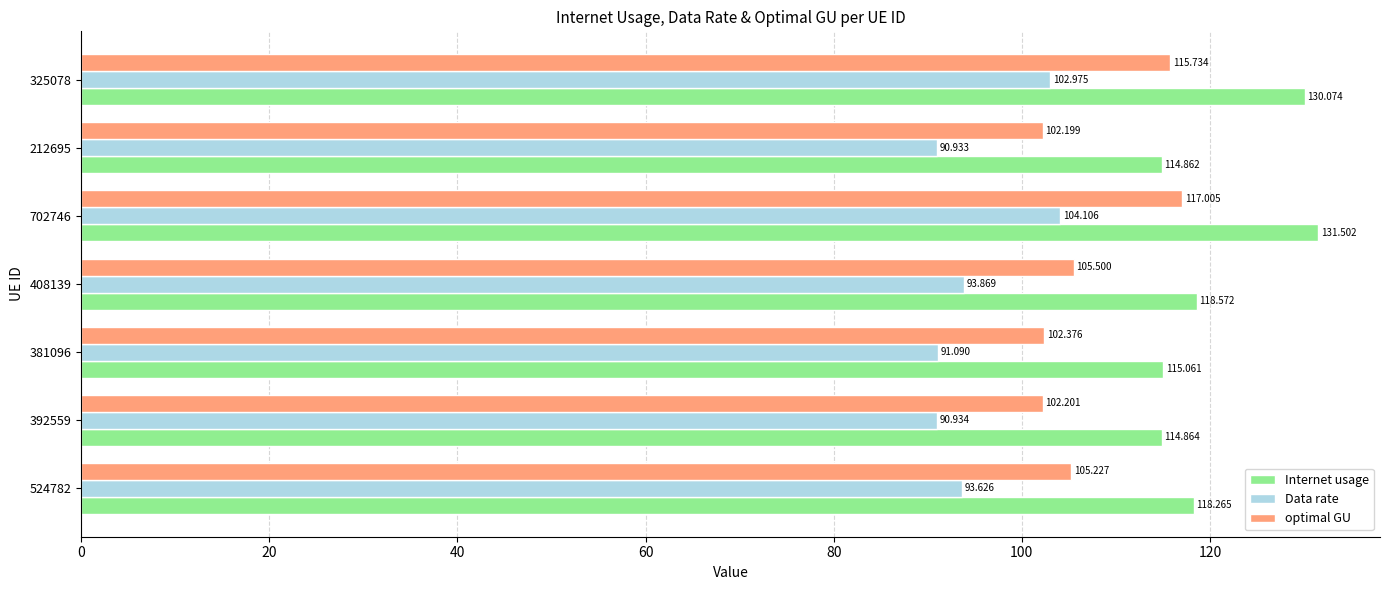

Rank the categories by Data rate value from highest to lowest.

702746, 325078, 408139, 524782, 381096, 392559, 212695